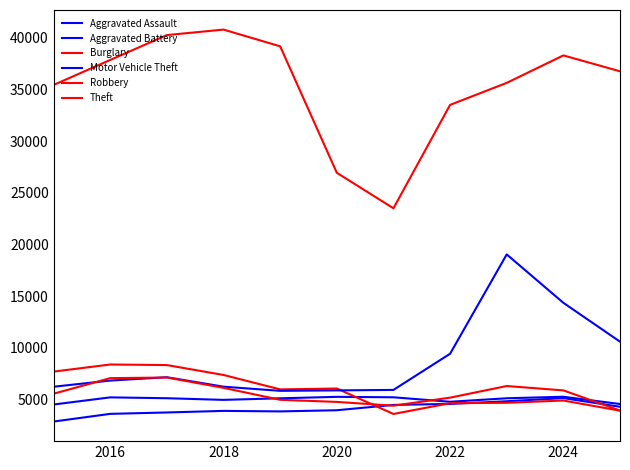

How many lines are shown in the chart?

6